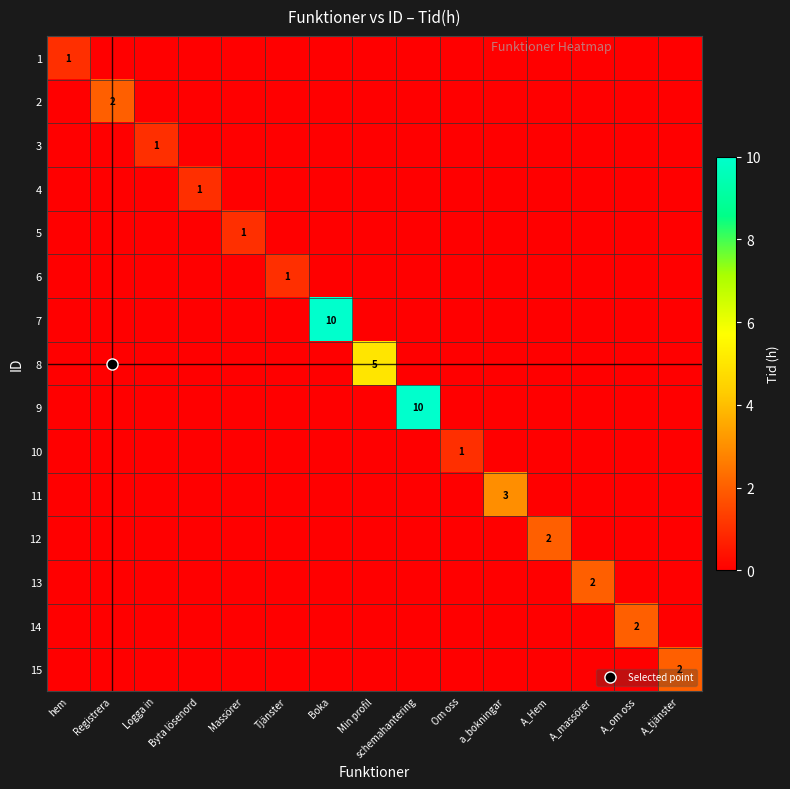

Where is 14 nearest to the value 1?

hem